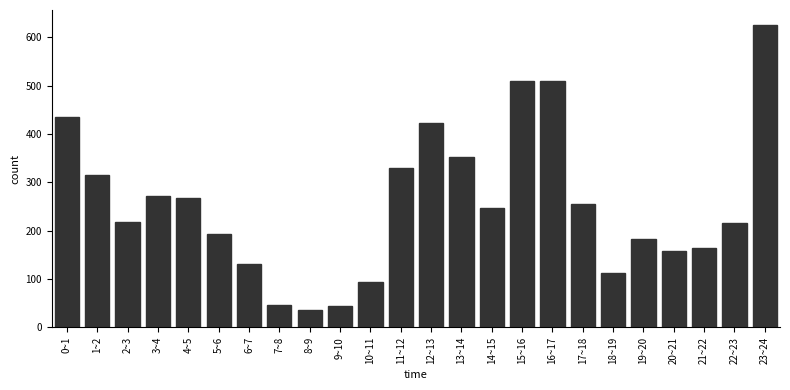

Read the value at 21~22, to the nearest 10.

160